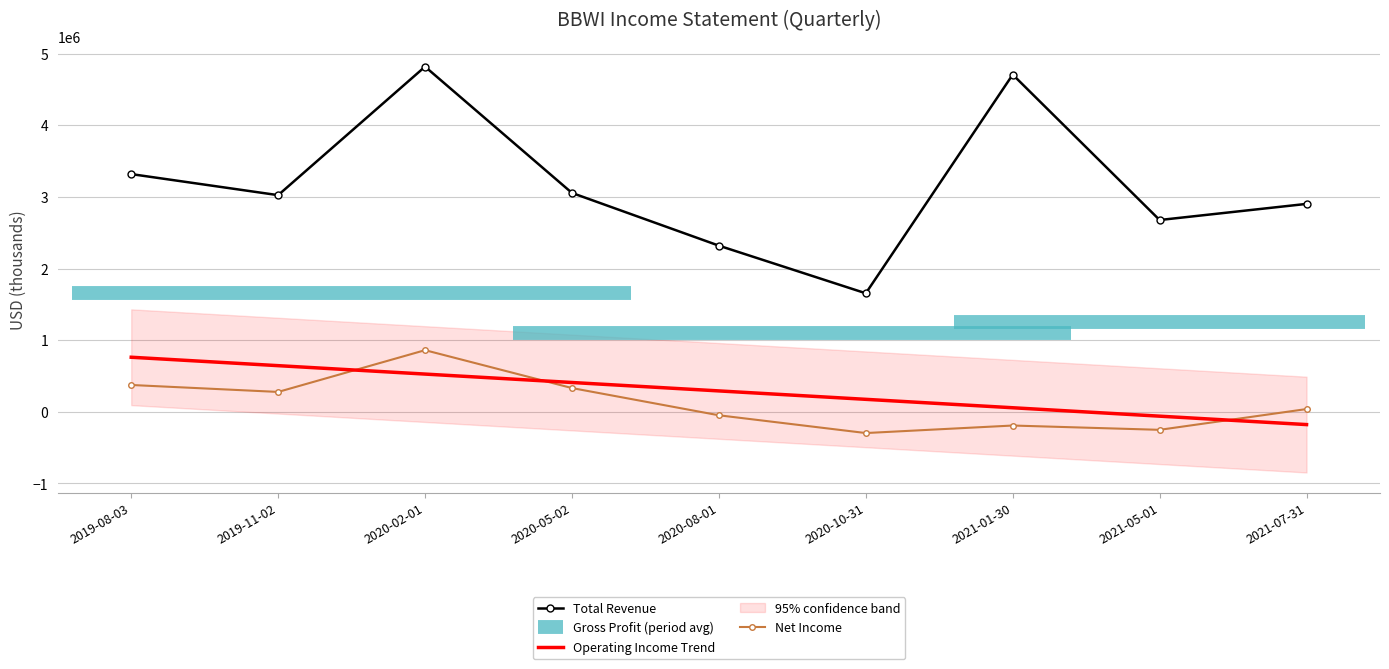

True or false: Total Revenue and Operating Income Trend cross at least once.

False